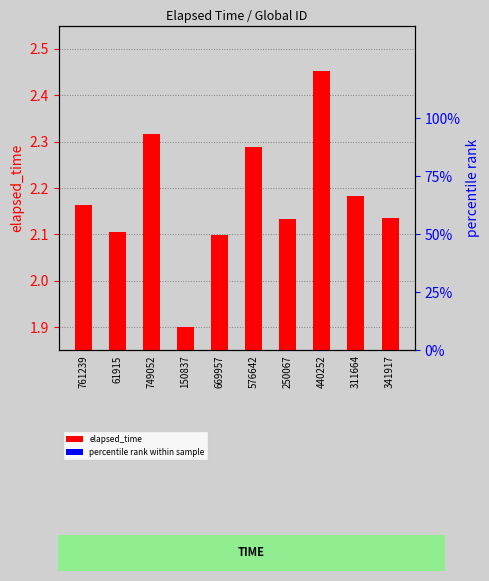

What are all the series names shown in the legend?

elapsed_time, percentile rank within sample